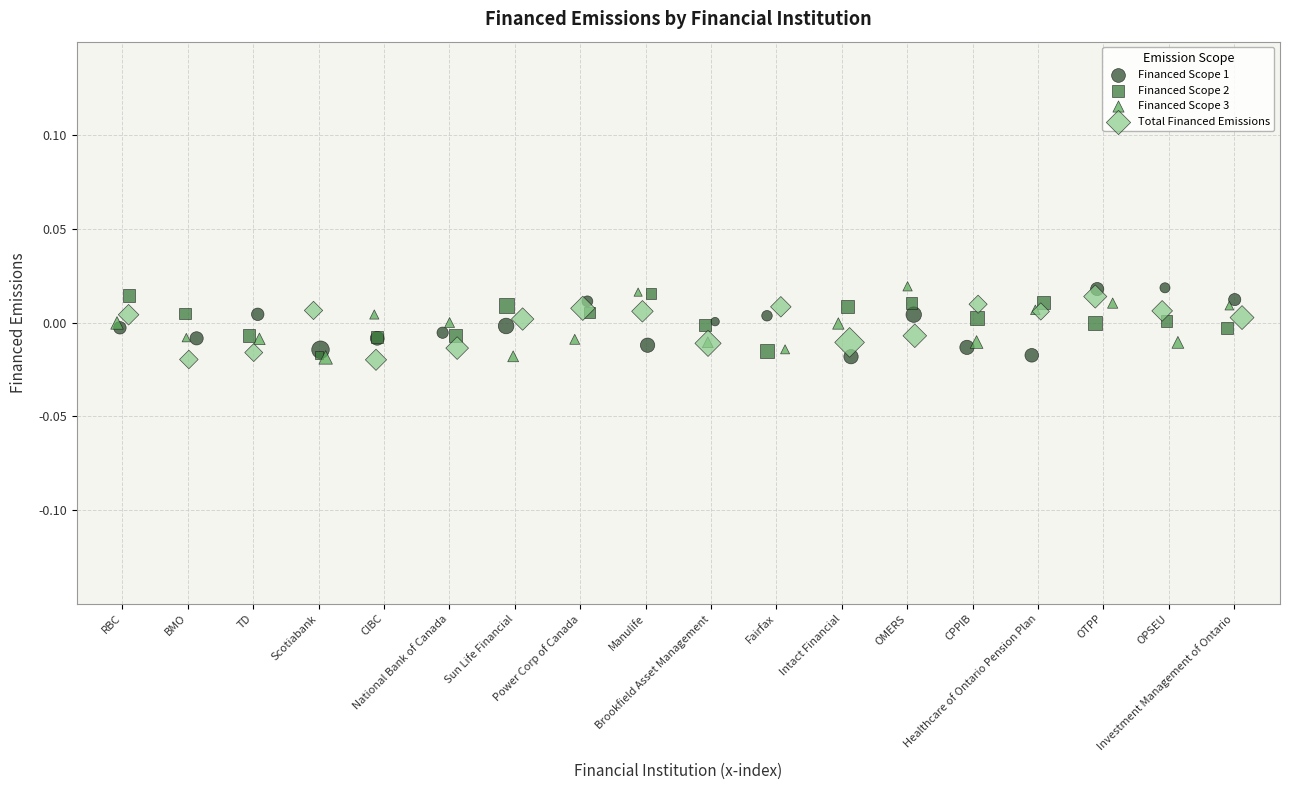

What are all the series names shown in the legend?

Financed Scope 1, Financed Scope 2, Financed Scope 3, Total Financed Emissions